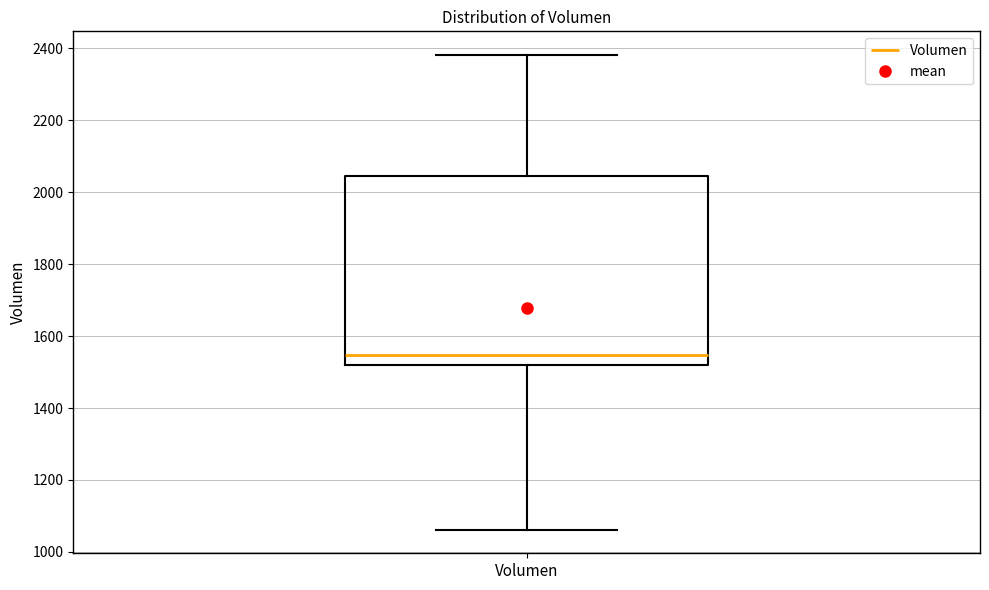

Read this box plot against the y-axis: the position of the median line, the range covered by the box, and the ends of both whiskers. The values are not printed on the chart, so give them approximately, as read against the axis.

median 1540, box 1520 to 2040, whiskers 1060 to 2380